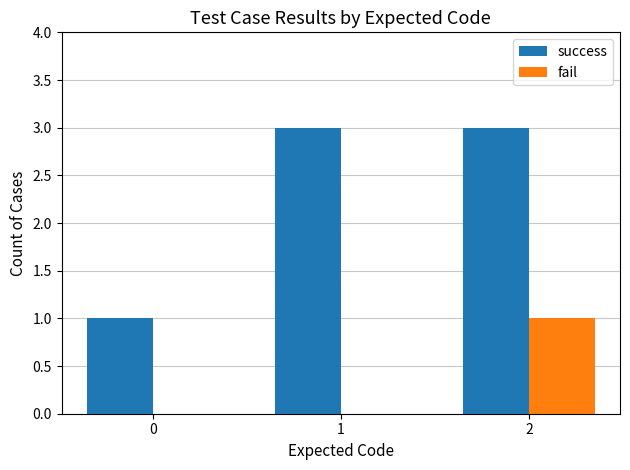

What is the sum of all fail values?

1